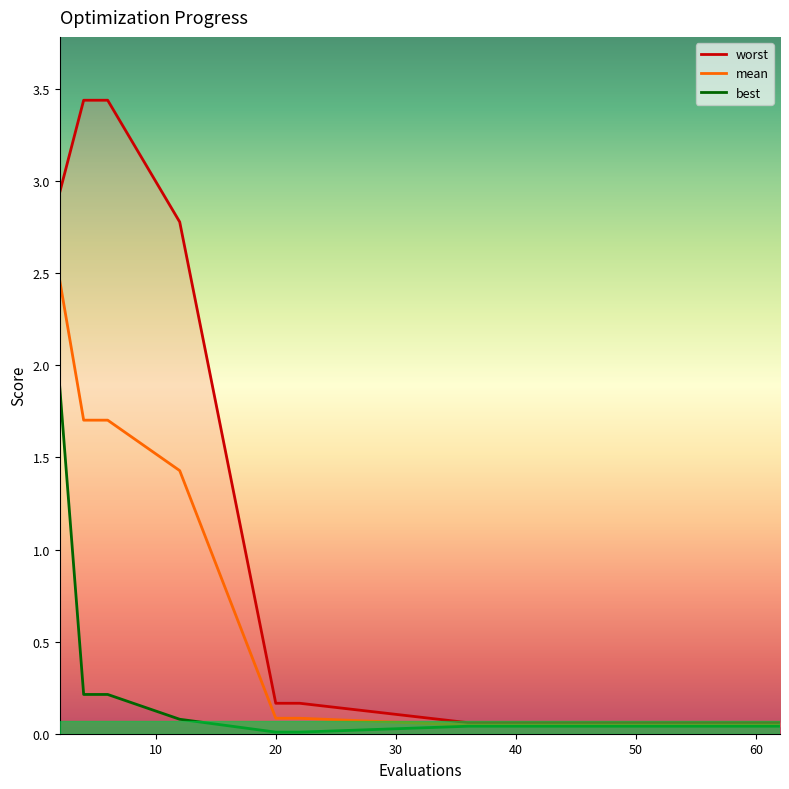

The mean series shows 0.1 at 20. True or false?

True